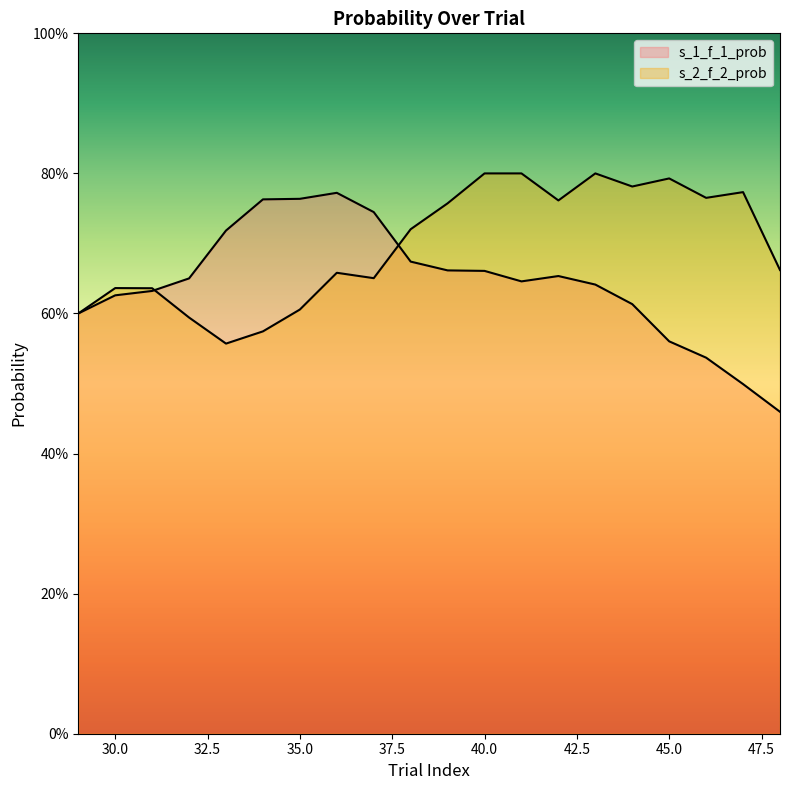

Count the s_2_f_2_prob values in the range 0 to 1.

20